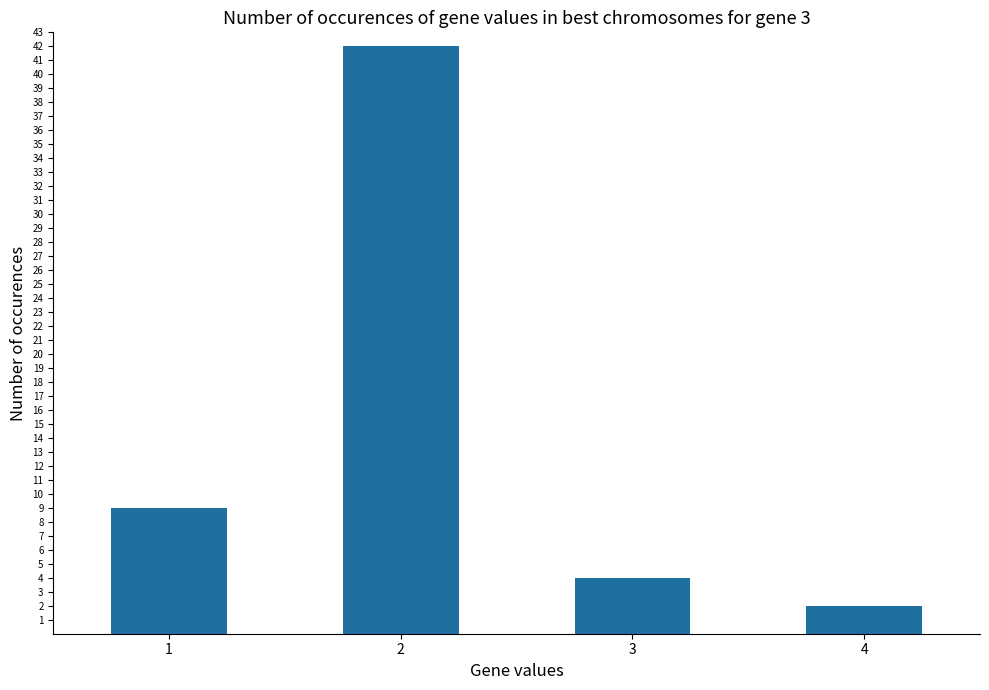

How many data points does each series have?

4